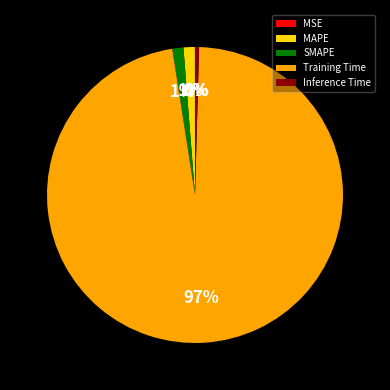

To the nearest percent, what is the average slice percentage?

20%